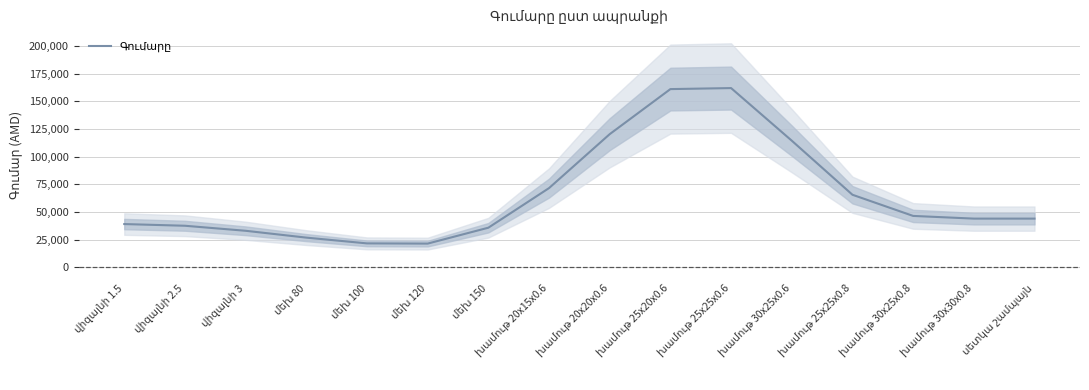

What is the sum of the values at սետկա շամպայն and վիզալնի 2.5?

81427.7